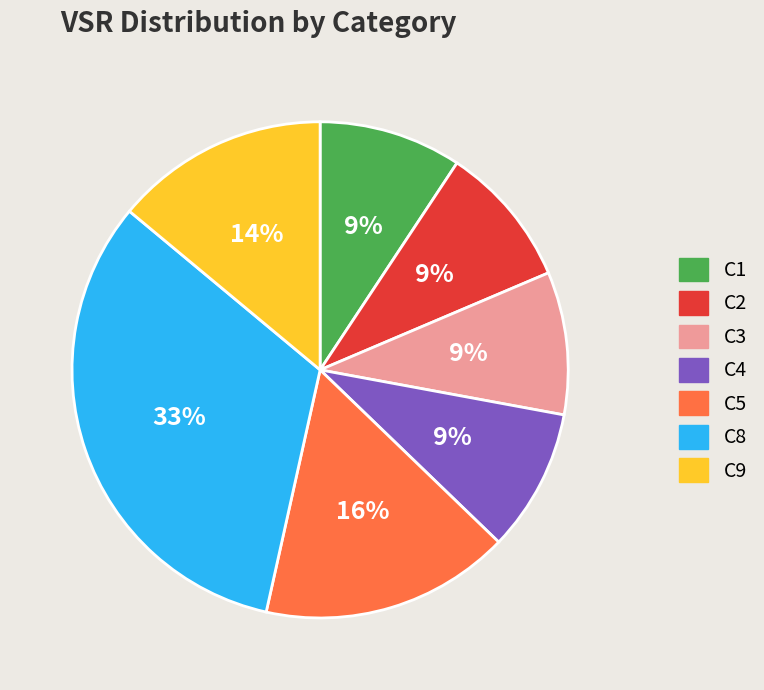

Which slice is the largest?

C8